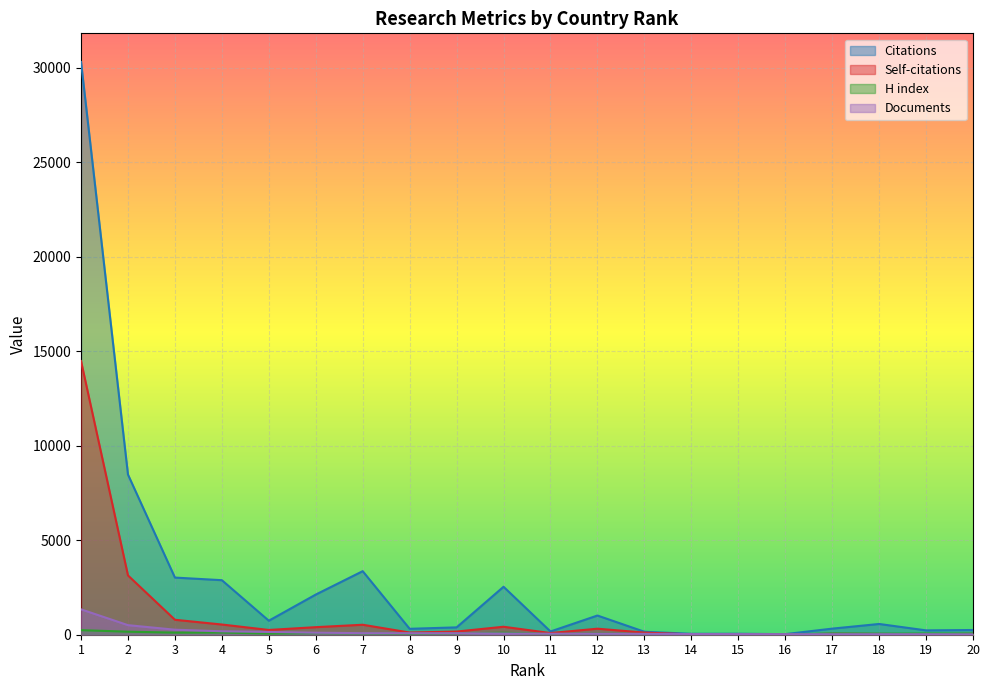

In Self-citations, how many points are lower than both neighbors (excluding endpoints)?

5